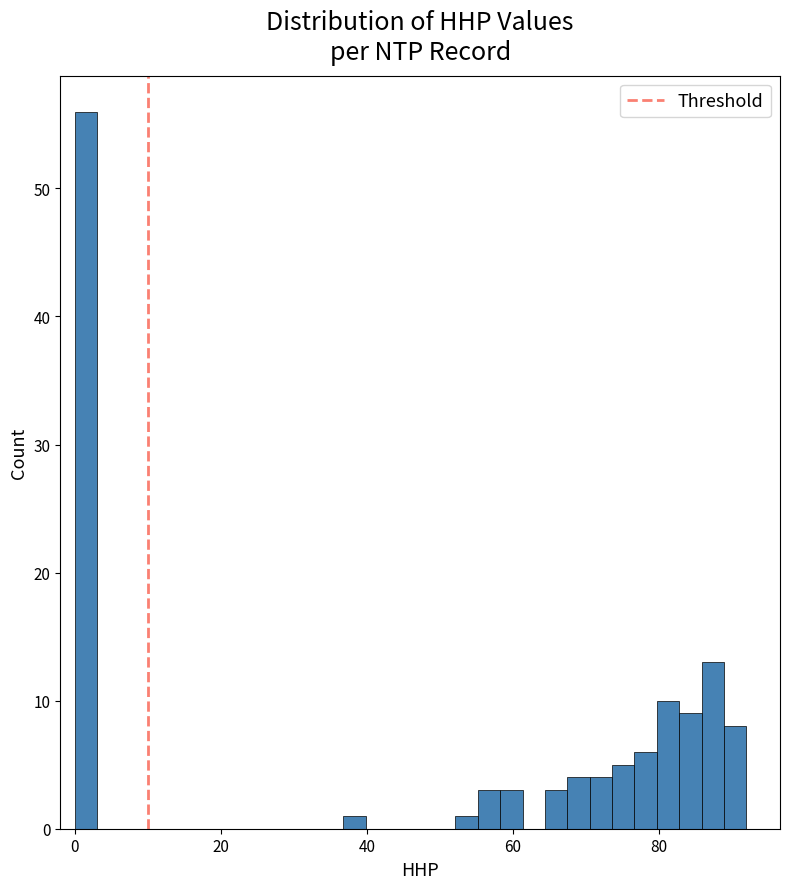

Read against the x-axis, roughly where is the centre of the tallest bar?

2